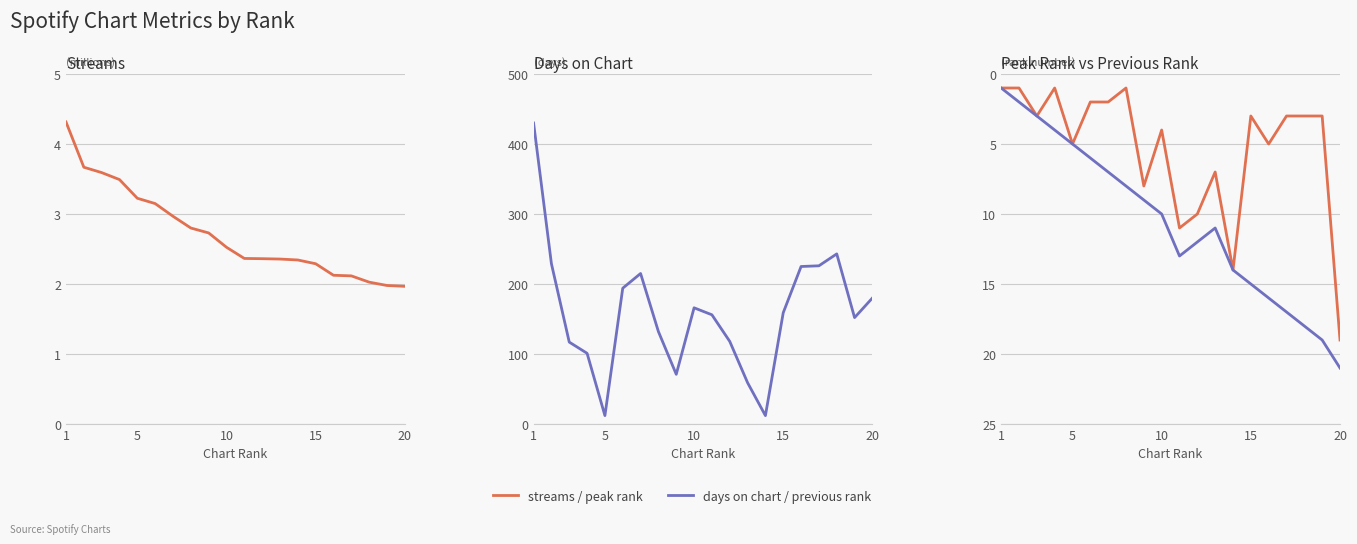

Which label corresponds to the largest value in the chart?

1